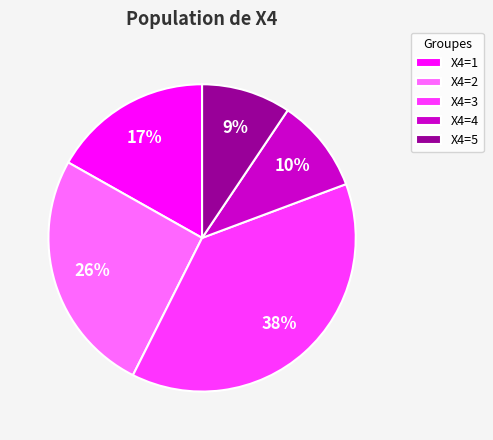

Which has a higher value, X4=5 or X4=2?

X4=2